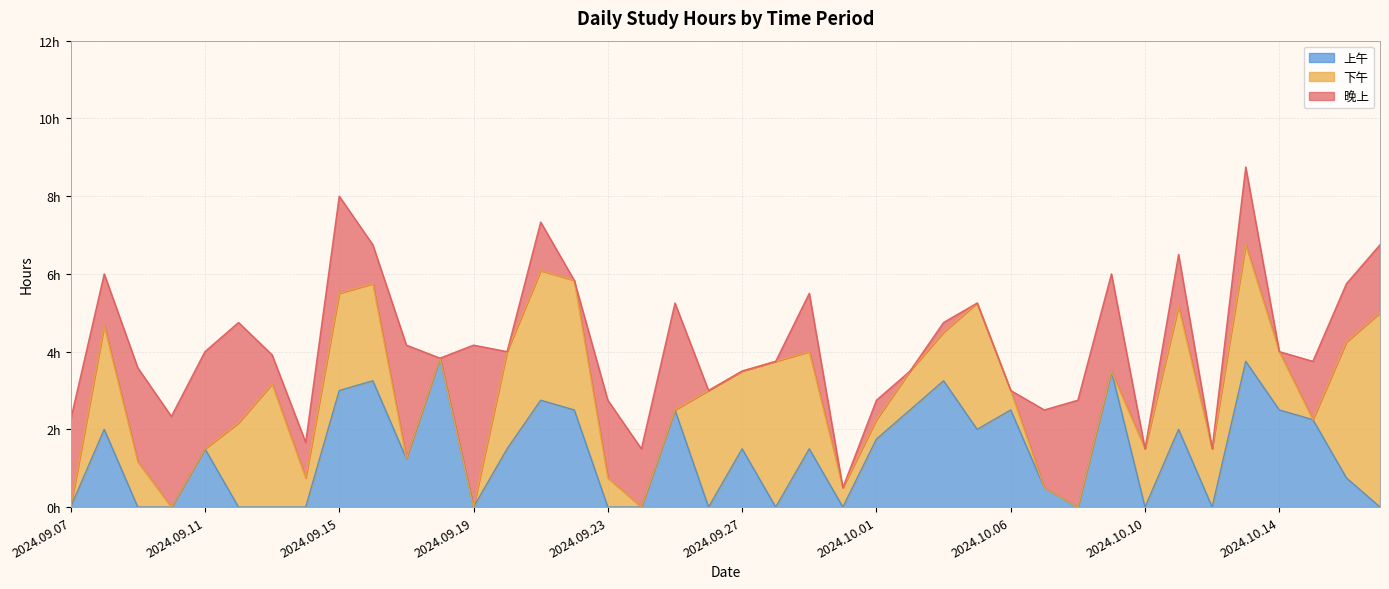

How many interior local valleys does the 下午 series have?

4